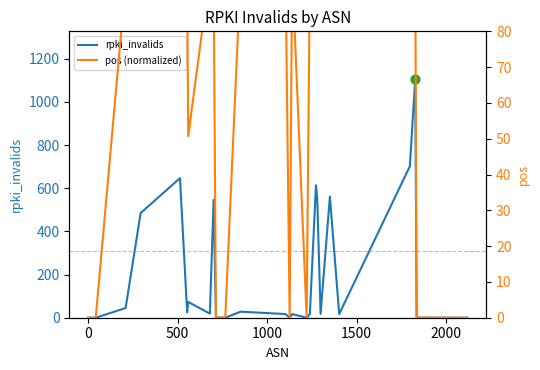

Which series has the largest Y range (max minus min)?

rpki_invalids